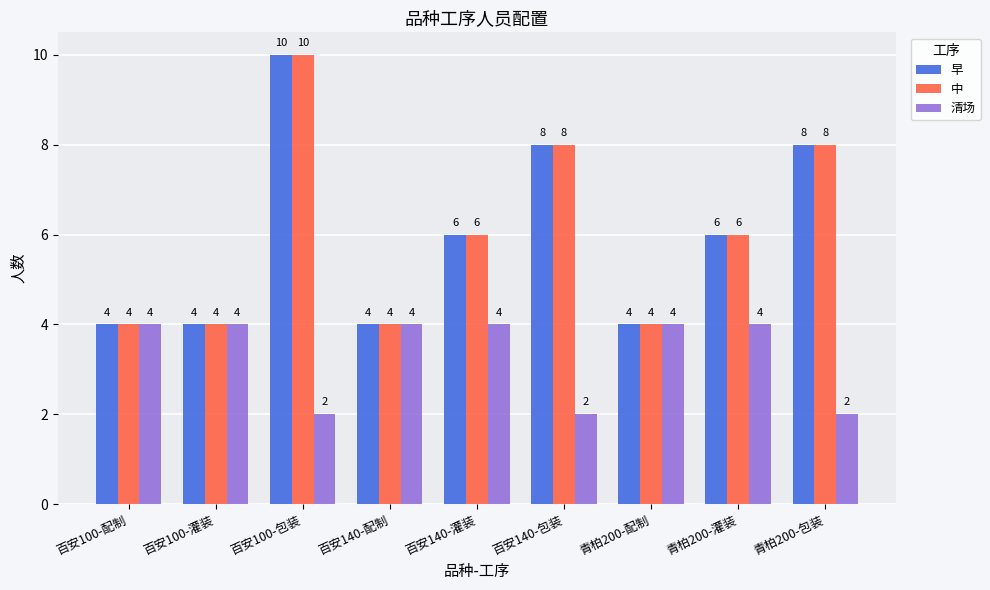

What is the total value across all series at 青柏200-灌装?

16